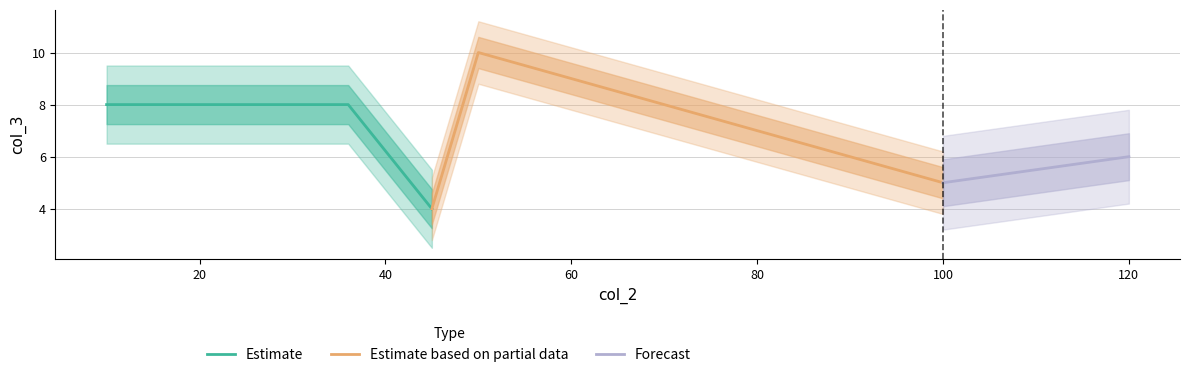

True or false: the data shows 8 at 36.

True